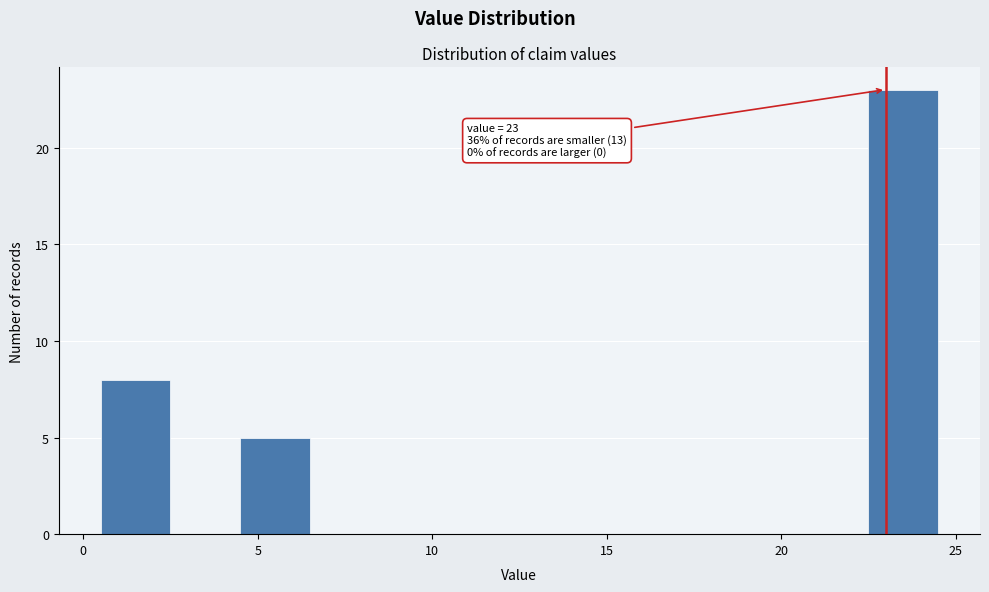

Over which range of the x-axis is the bar tallest?

22.5 to 24.5